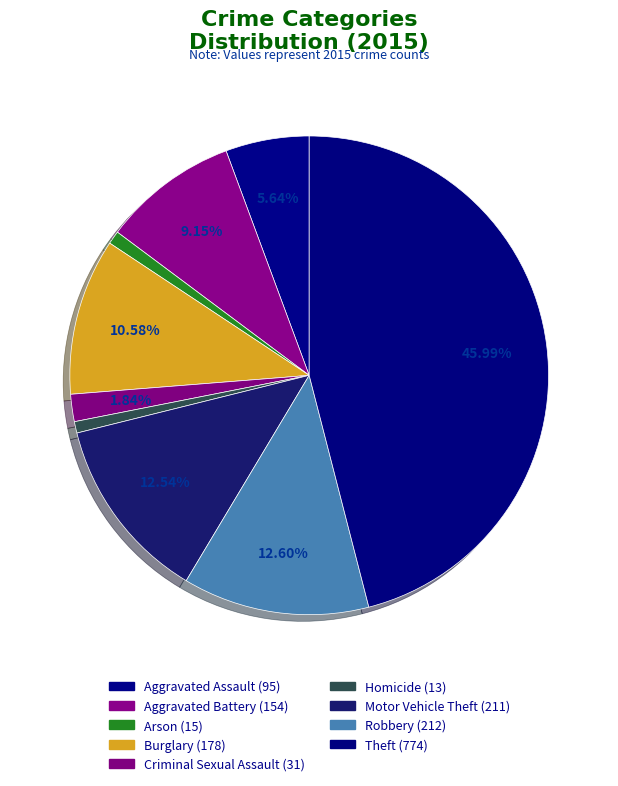

Count the number of slices in the pie.

9